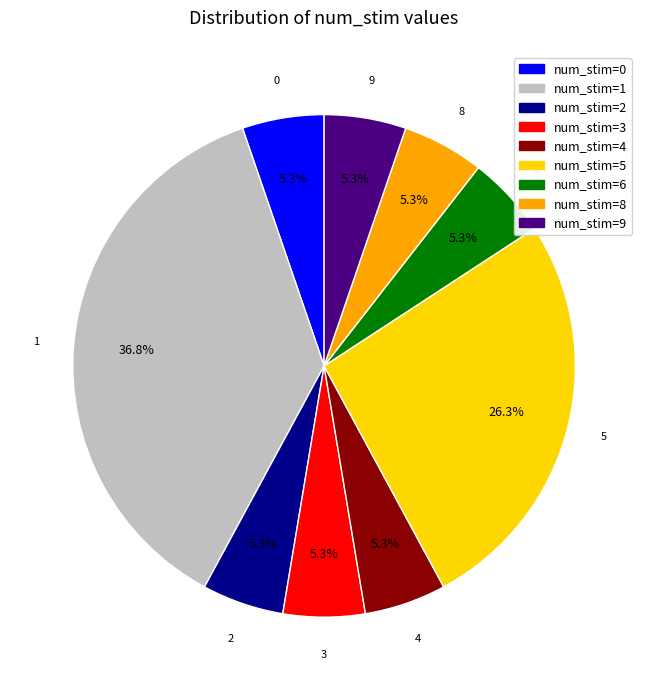

Does any single category account for the majority?

No